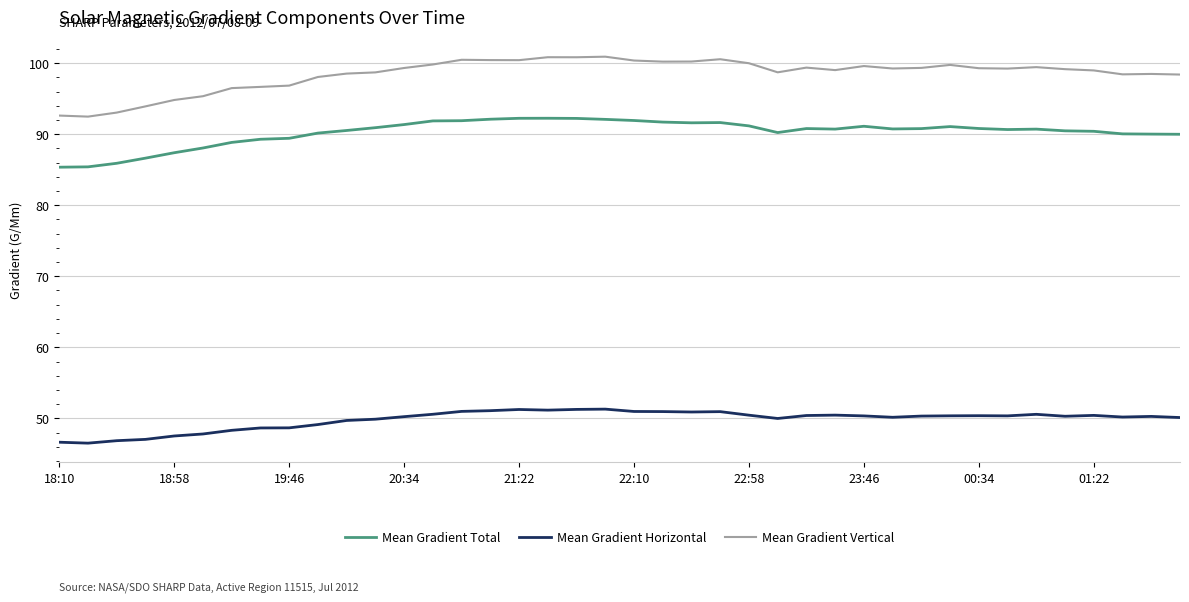

What are all the series names shown in the legend?

Mean Gradient Total, Mean Gradient Horizontal, Mean Gradient Vertical